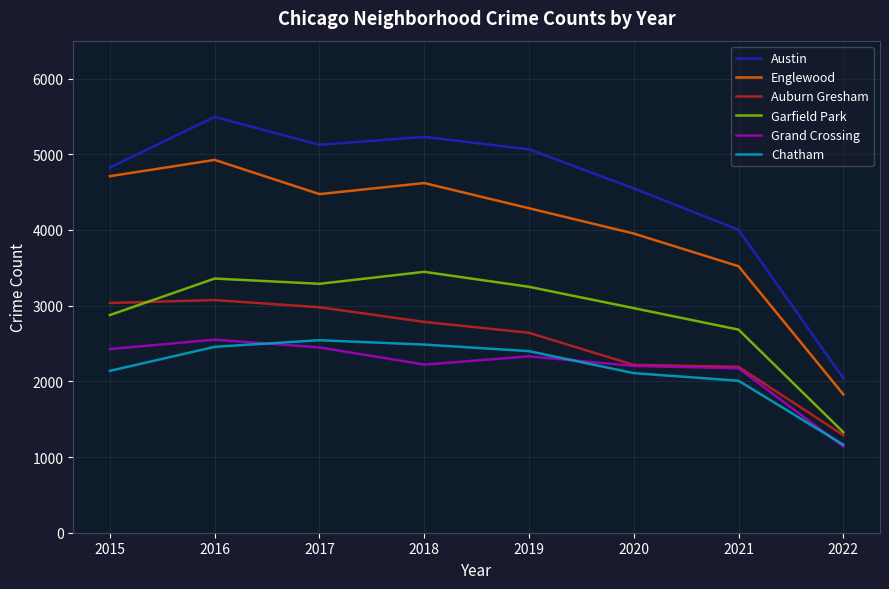

What are all the series names shown in the legend?

Austin, Englewood, Auburn Gresham, Garfield Park, Grand Crossing, Chatham